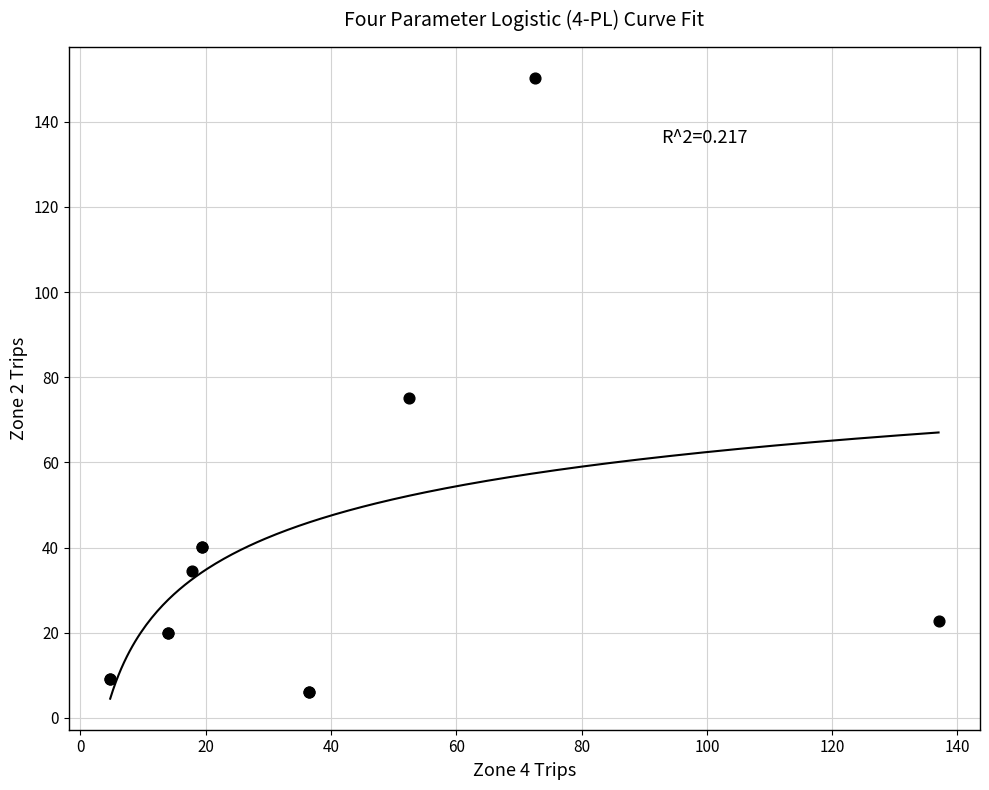

What Y value in the scatter plot is closest to 78?

75.2